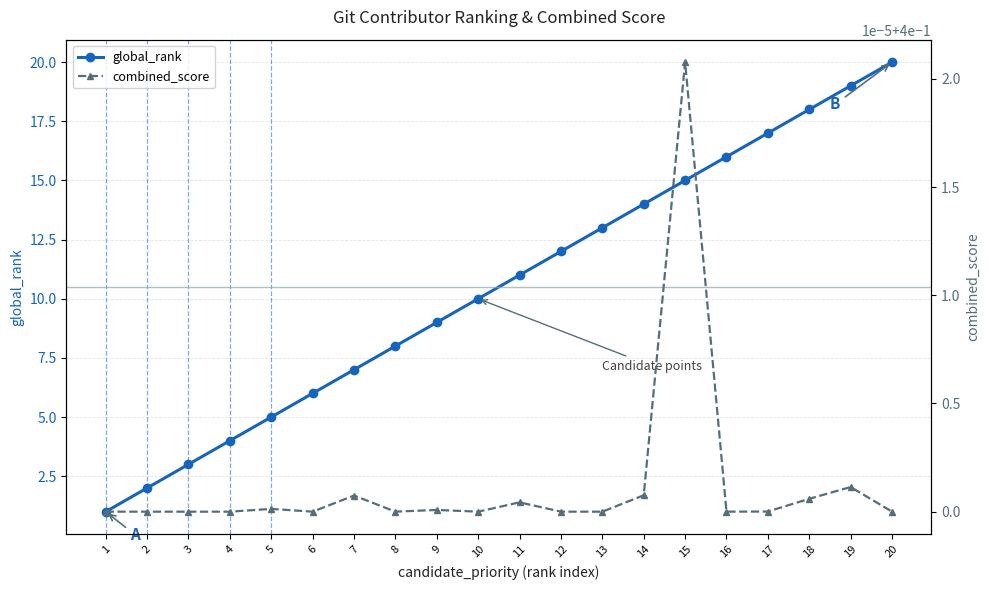

True or false: global_rank has more than 1 points higher than both neighbors.

False